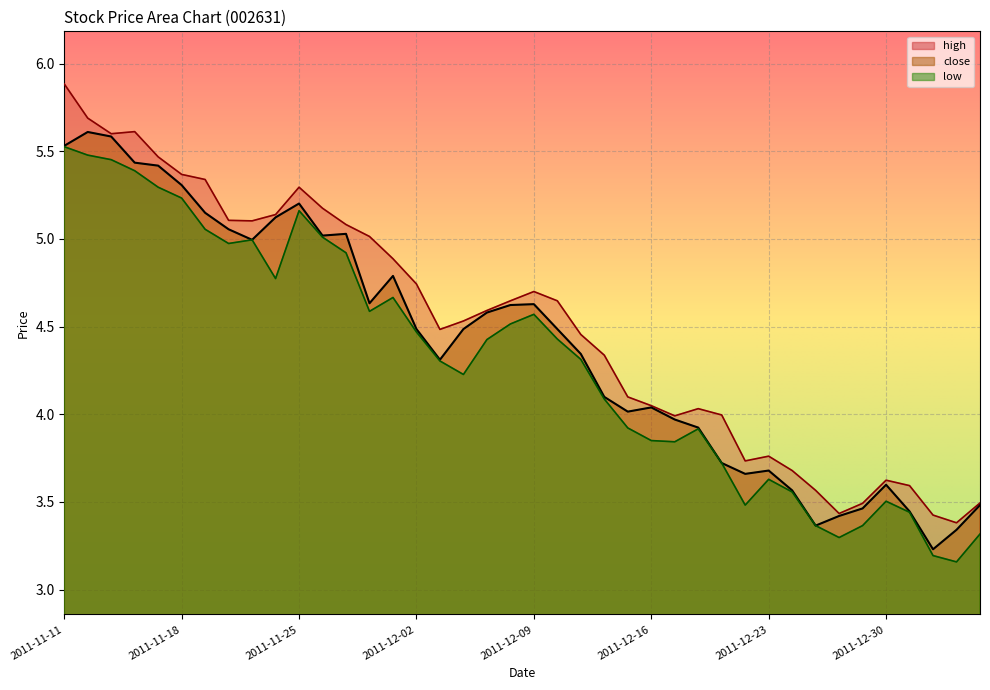

At how many categories does at least one series exceed 4?

27